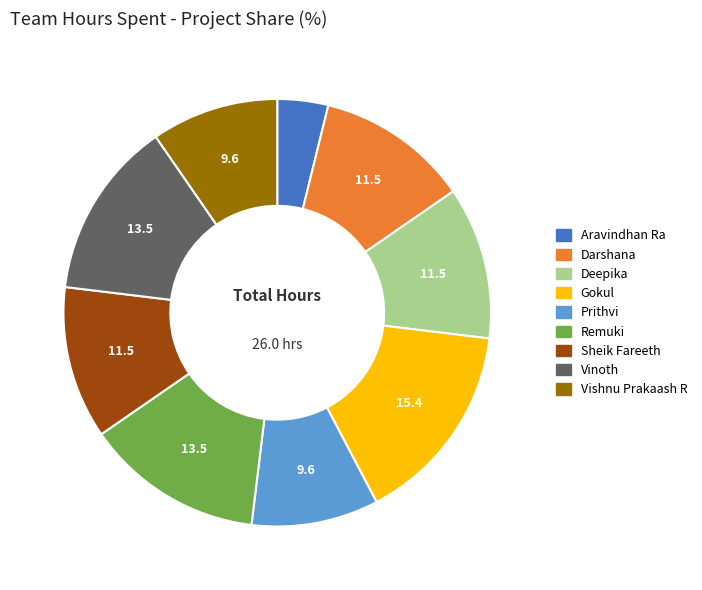

Which has a higher value, Remuki or Prithvi?

Remuki